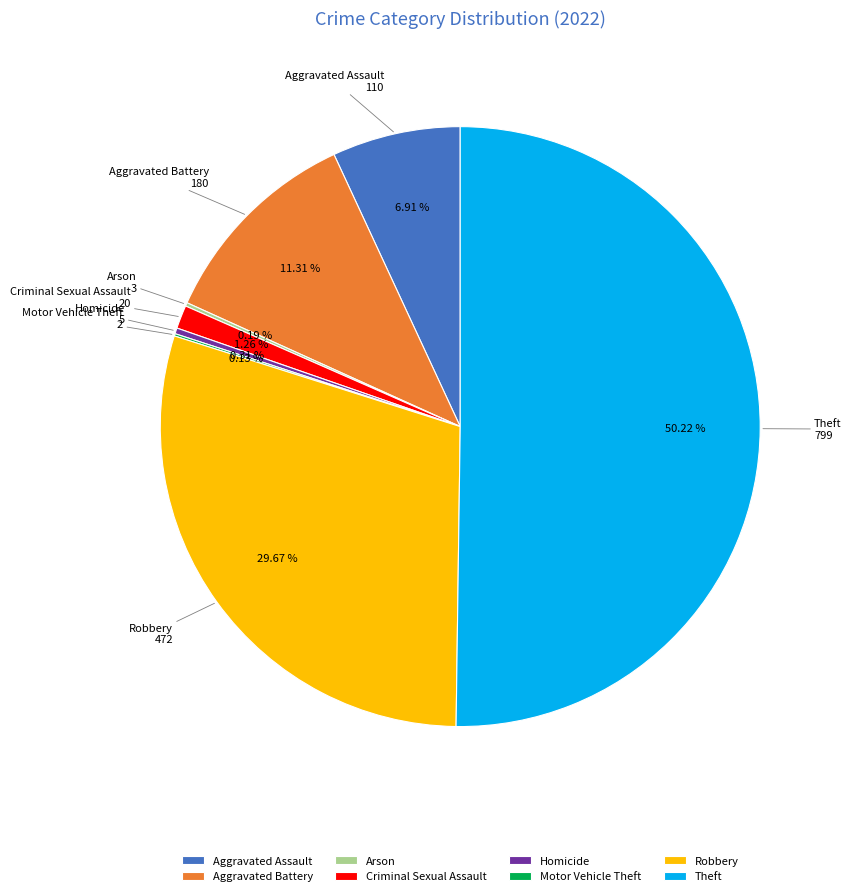

Which slice is the largest?

Theft